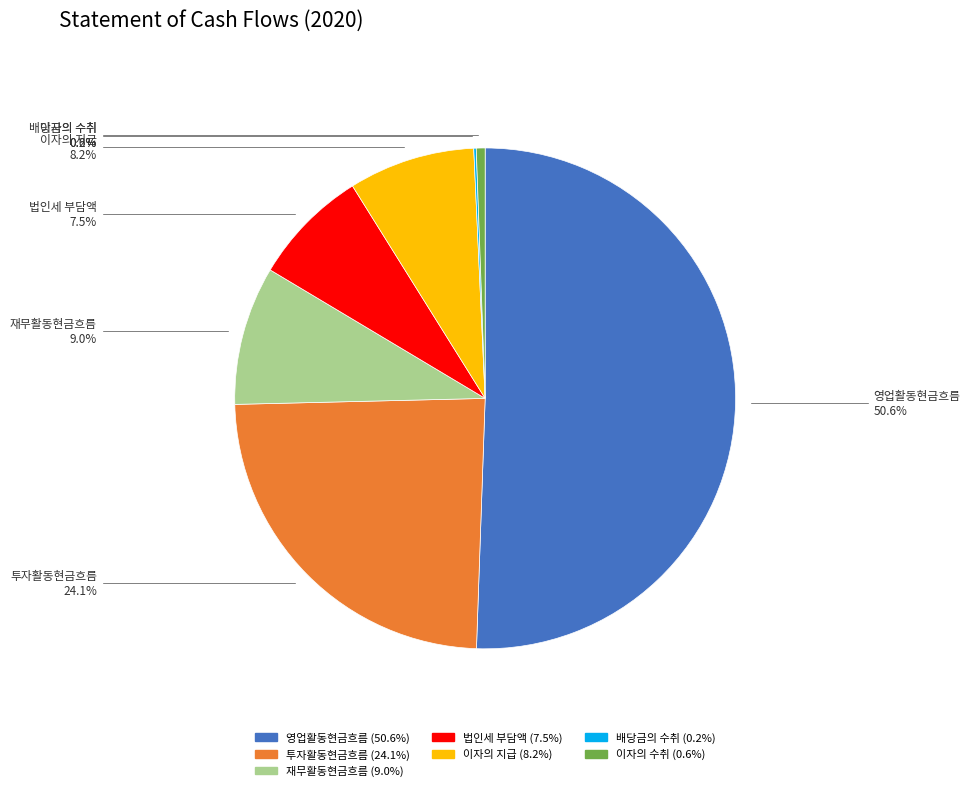

Approximately how many times larger is the value at 법인세 부담액 compared to 이자의 수취?

13.3